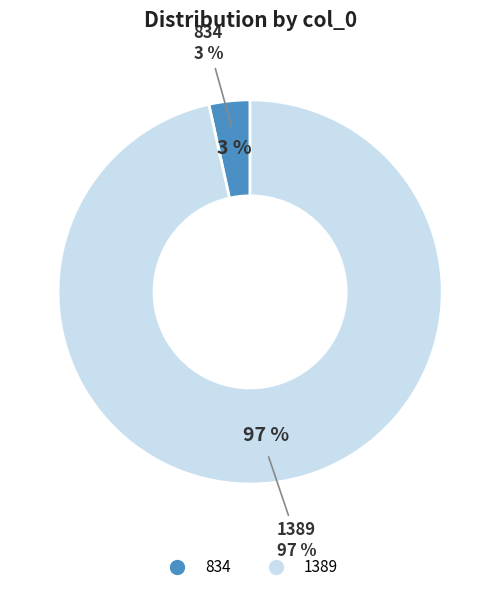

Is there any slice that represents more than half of the pie?

Yes